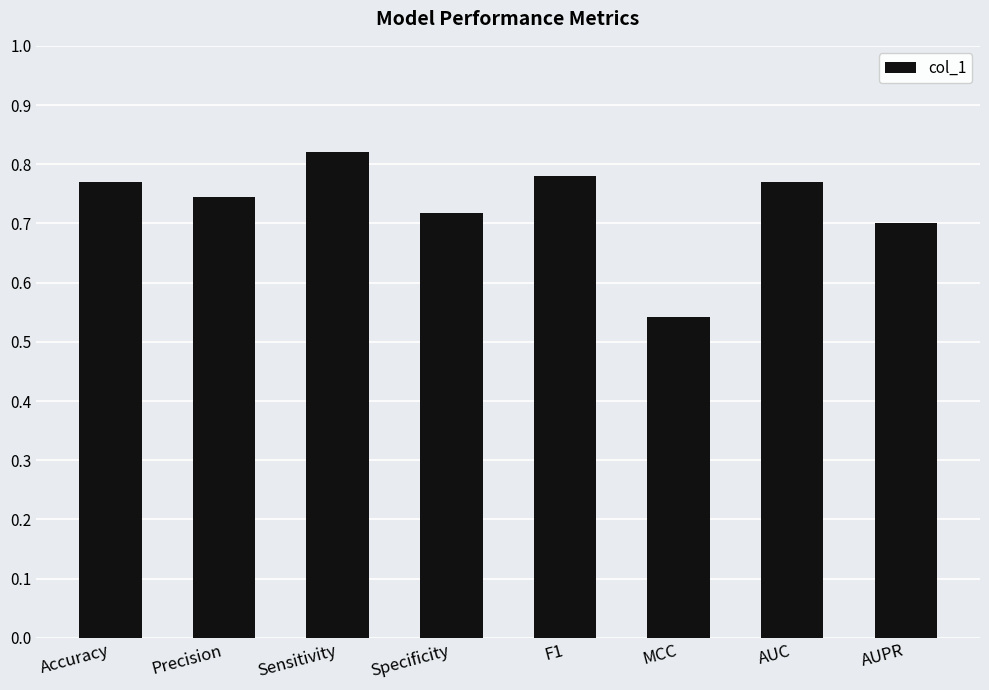

Count the values in the range 0 to 1.

8